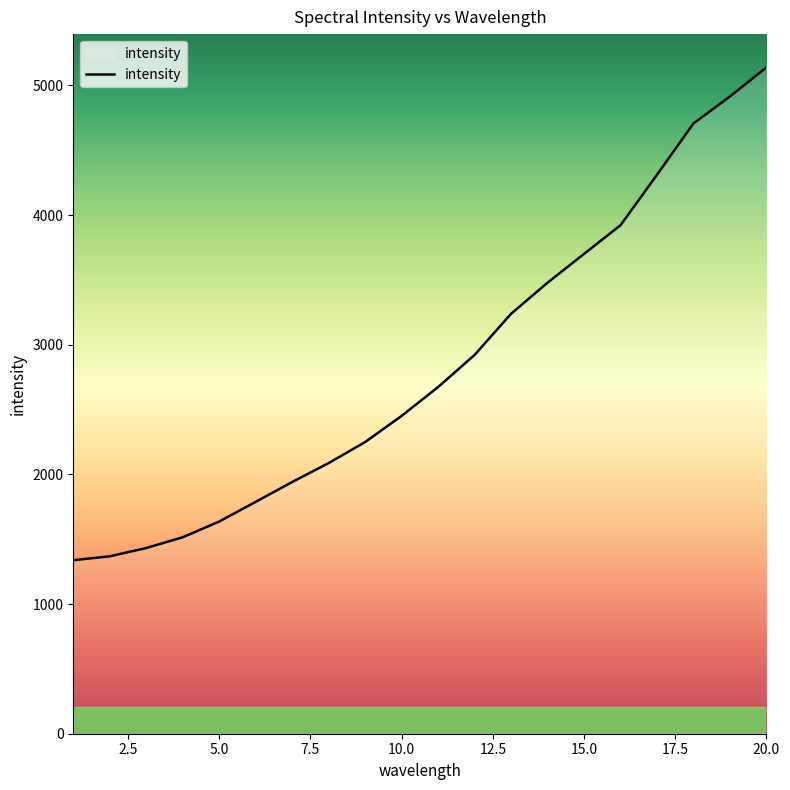

Does the chart have visible grid lines?

No